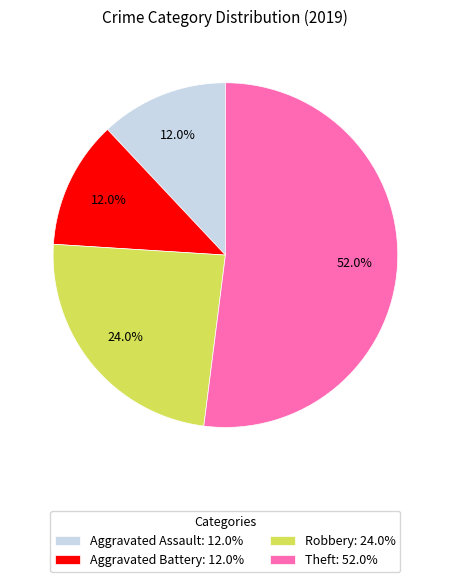

What is the largest slice in the pie chart?

Theft: 52.0%